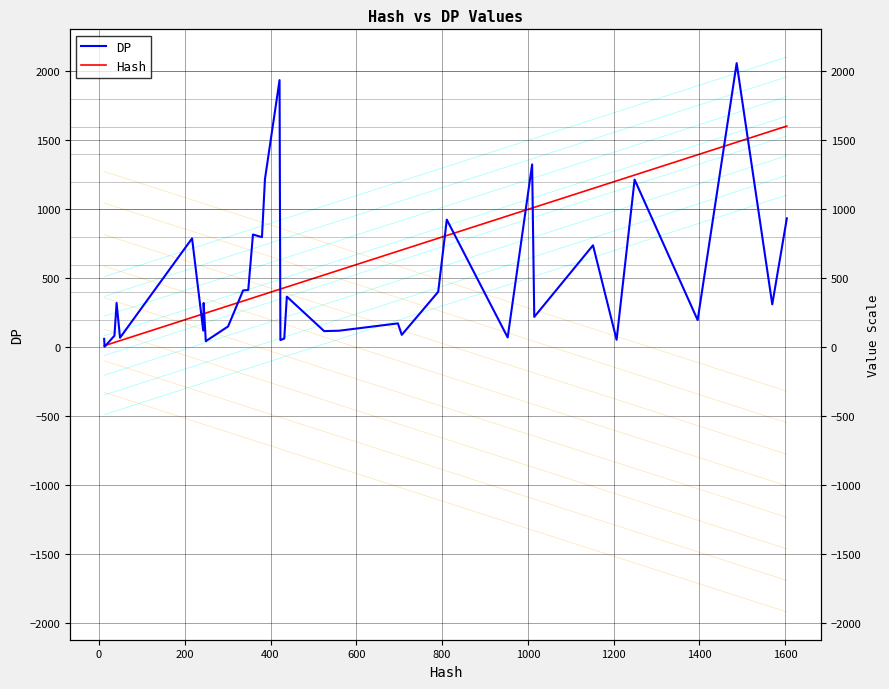

How many values in the Hash series are below 432?

17